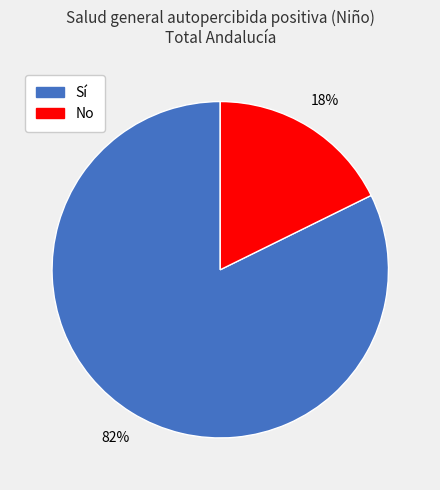

Is there a majority slice in this chart?

Yes